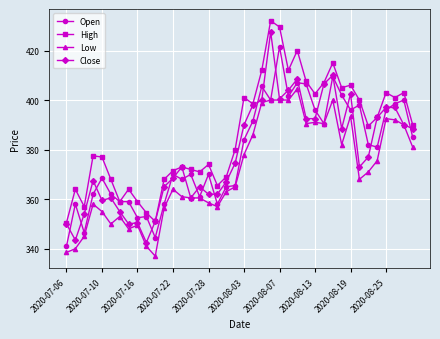

What is the sum of all Close values?

15118.0